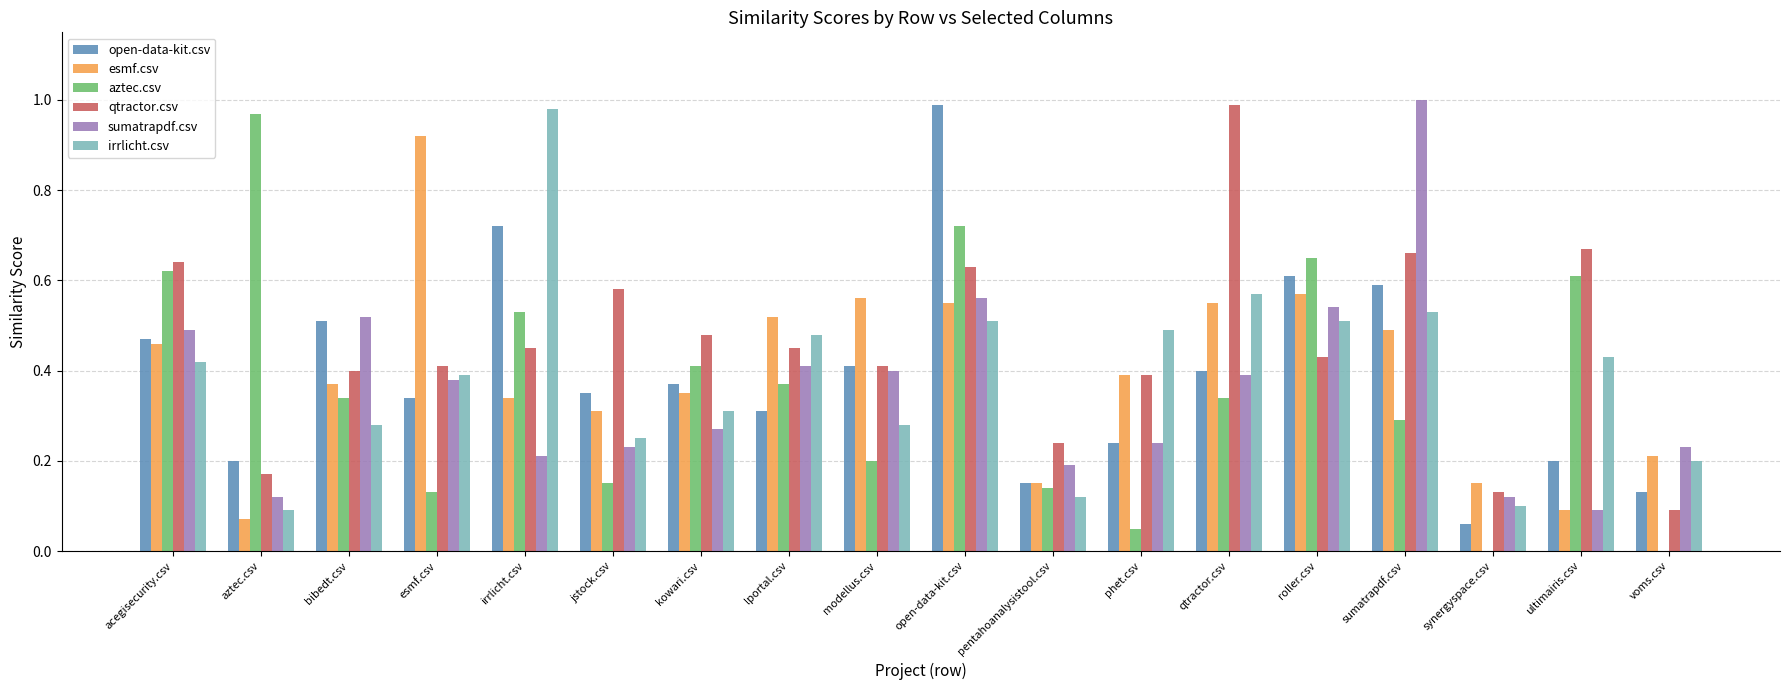

Which series changed the most between aztec.csv and qtractor.csv?

qtractor.csv